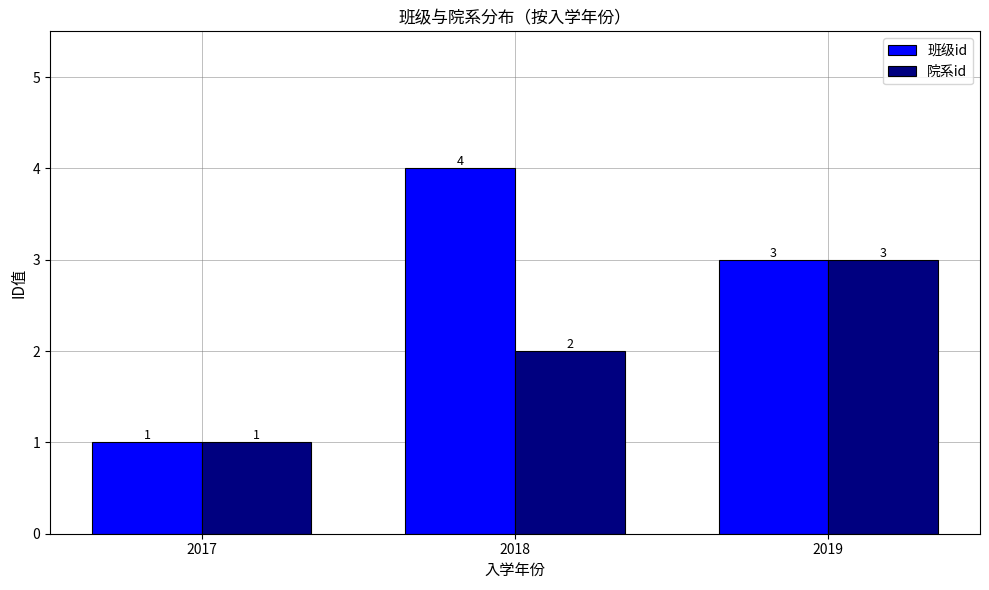

How many values in the 院系id series are below 2?

1